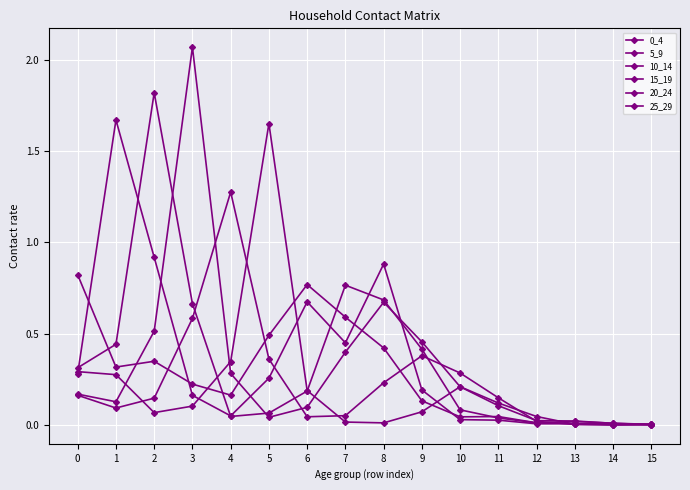

Rank the series at 1 from highest to lowest value.

5_9, 10_14, 0_4, 25_29, 15_19, 20_24